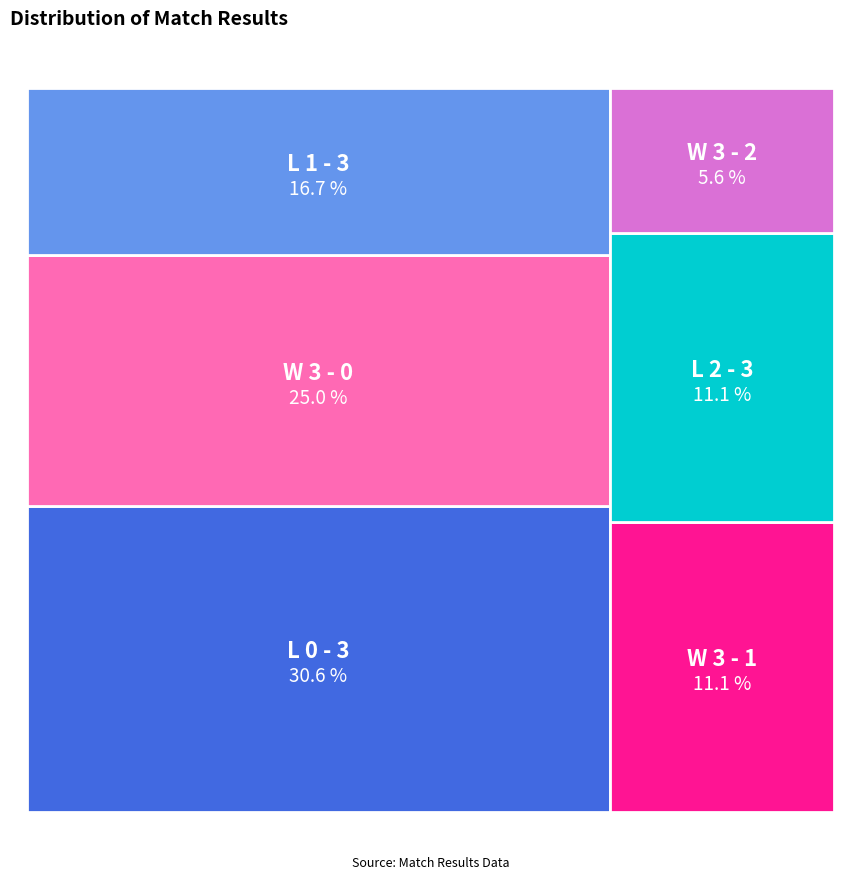

Do W 3 - 1 and W 3 - 0 together represent more than half of the pie?

No